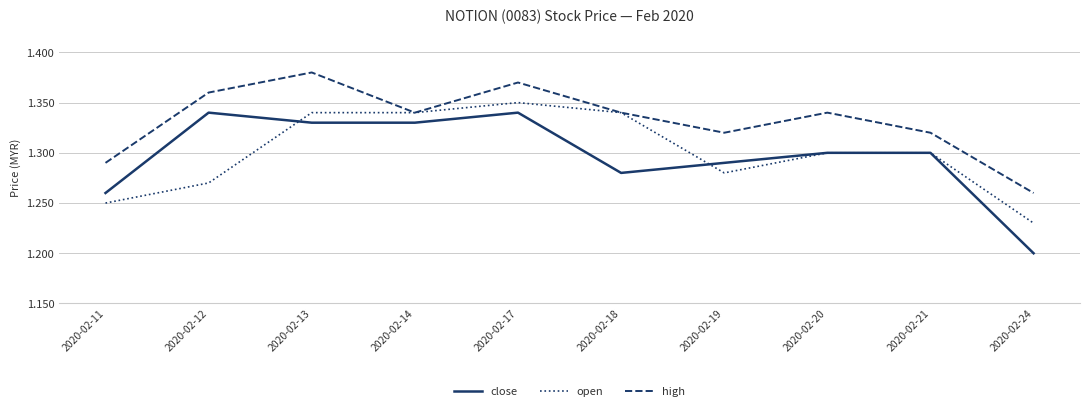

True or false: high and close cross at least once.

False